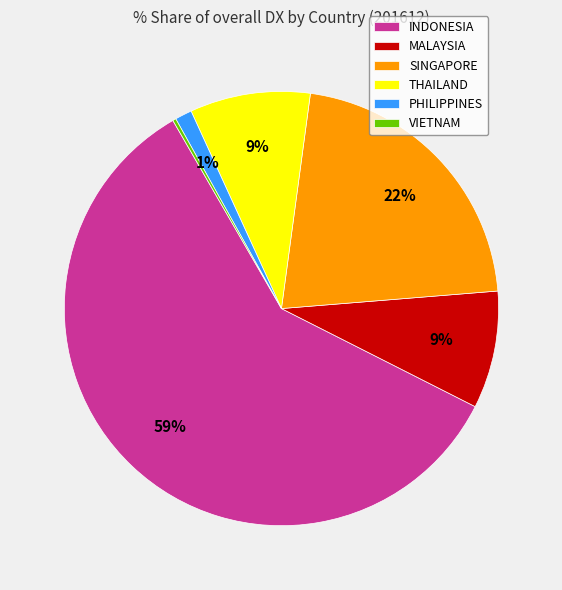

Do THAILAND and MALAYSIA together represent more than half of the pie?

No